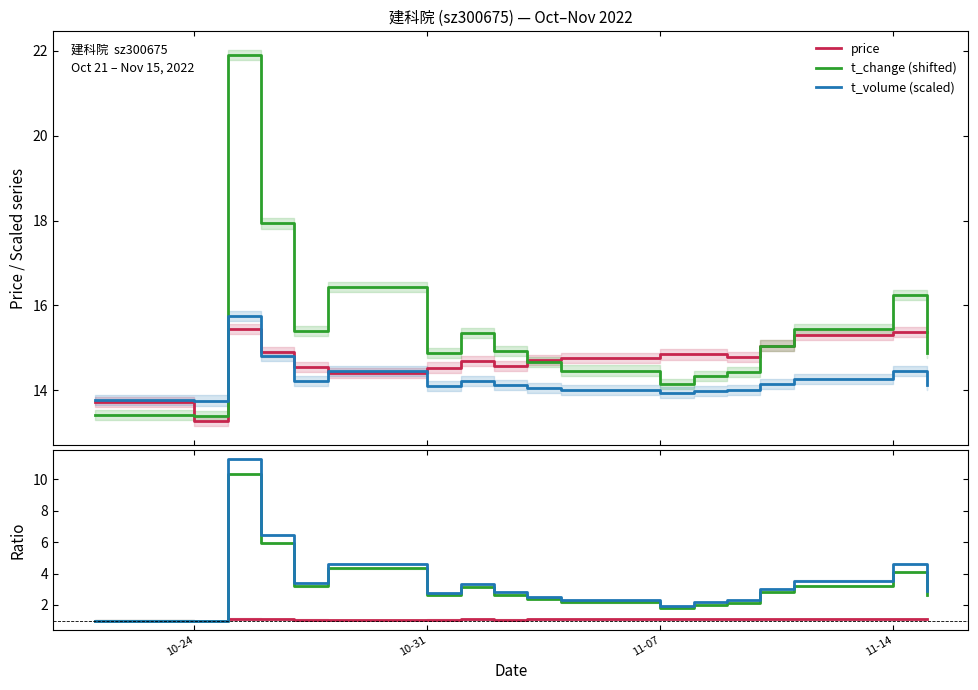

How many times do t_volume (scaled) and t_change (shifted) cross each other?

1